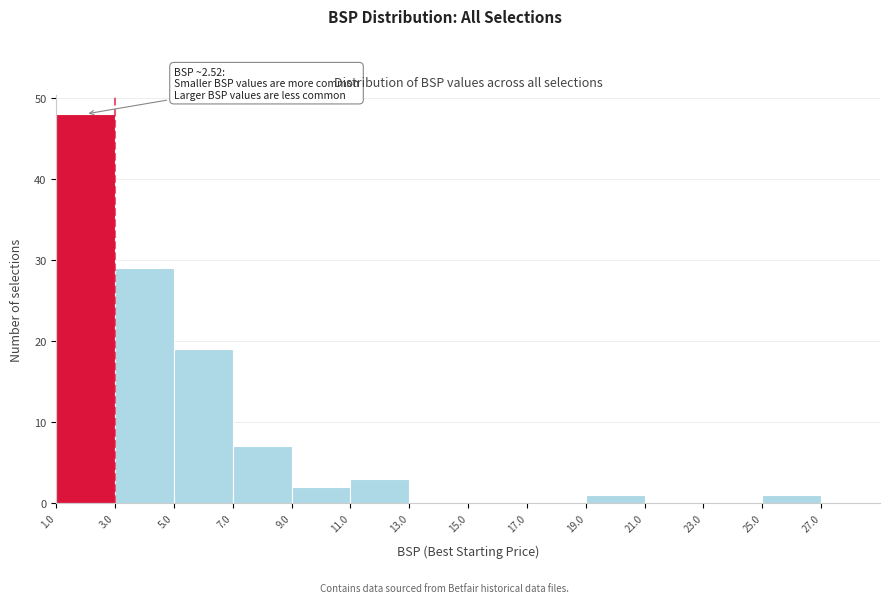

Over which range of the x-axis is the bar tallest?

1 to 3